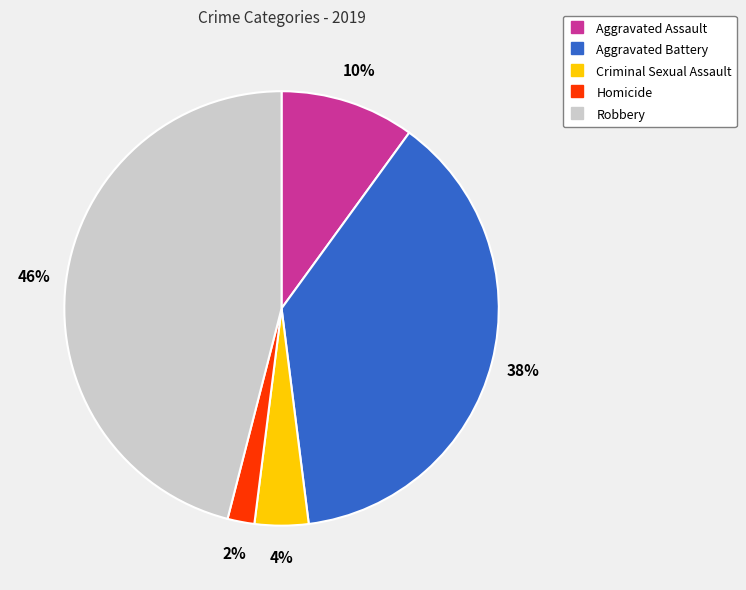

Do Aggravated Battery and Criminal Sexual Assault together represent more than half of the pie?

No